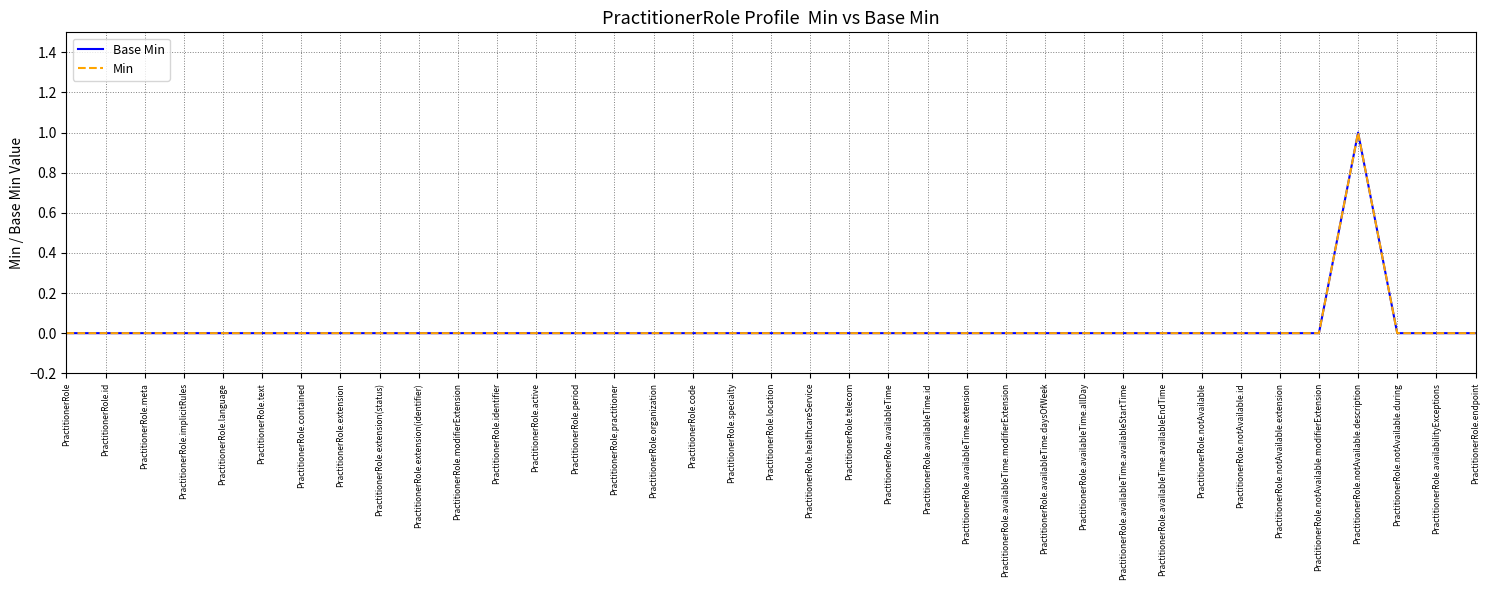

Reading left to right, transcribe all the data shown in this chart.

Base Min: PractitionerRole=0	PractitionerRole.id=0	PractitionerRole.meta=0	PractitionerRole.implicitRules=0	PractitionerRole.language=0	PractitionerRole.text=0	PractitionerRole.contained=0	PractitionerRole.extension=0	PractitionerRole.extension(status)=0	PractitionerRole.extension(identifier)=0	PractitionerRole.modifierExtension=0	PractitionerRole.identifier=0	PractitionerRole.active=0	PractitionerRole.period=0	PractitionerRole.practitioner=0	PractitionerRole.organization=0	PractitionerRole.code=0	PractitionerRole.specialty=0	PractitionerRole.location=0	PractitionerRole.healthcareService=0	PractitionerRole.telecom=0	PractitionerRole.availableTime=0	PractitionerRole.availableTime.id=0	PractitionerRole.availableTime.extension=0	PractitionerRole.availableTime.modifierExtension=0	PractitionerRole.availableTime.daysOfWeek=0	PractitionerRole.availableTime.allDay=0	PractitionerRole.availableTime.availableStartTime=0	PractitionerRole.availableTime.availableEndTime=0	PractitionerRole.notAvailable=0	PractitionerRole.notAvailable.id=0	PractitionerRole.notAvailable.extension=0	PractitionerRole.notAvailable.modifierExtension=0	PractitionerRole.notAvailable.description=1	PractitionerRole.notAvailable.during=0	PractitionerRole.availabilityExceptions=0	PractitionerRole.endpoint=0
Min: PractitionerRole=0	PractitionerRole.id=0	PractitionerRole.meta=0	PractitionerRole.implicitRules=0	PractitionerRole.language=0	PractitionerRole.text=0	PractitionerRole.contained=0	PractitionerRole.extension=0	PractitionerRole.extension(status)=0	PractitionerRole.extension(identifier)=0	PractitionerRole.modifierExtension=0	PractitionerRole.identifier=0	PractitionerRole.active=0	PractitionerRole.period=0	PractitionerRole.practitioner=0	PractitionerRole.organization=0	PractitionerRole.code=0	PractitionerRole.specialty=0	PractitionerRole.location=0	PractitionerRole.healthcareService=0	PractitionerRole.telecom=0	PractitionerRole.availableTime=0	PractitionerRole.availableTime.id=0	PractitionerRole.availableTime.extension=0	PractitionerRole.availableTime.modifierExtension=0	PractitionerRole.availableTime.daysOfWeek=0	PractitionerRole.availableTime.allDay=0	PractitionerRole.availableTime.availableStartTime=0	PractitionerRole.availableTime.availableEndTime=0	PractitionerRole.notAvailable=0	PractitionerRole.notAvailable.id=0	PractitionerRole.notAvailable.extension=0	PractitionerRole.notAvailable.modifierExtension=0	PractitionerRole.notAvailable.description=1	PractitionerRole.notAvailable.during=0	PractitionerRole.availabilityExceptions=0	PractitionerRole.endpoint=0